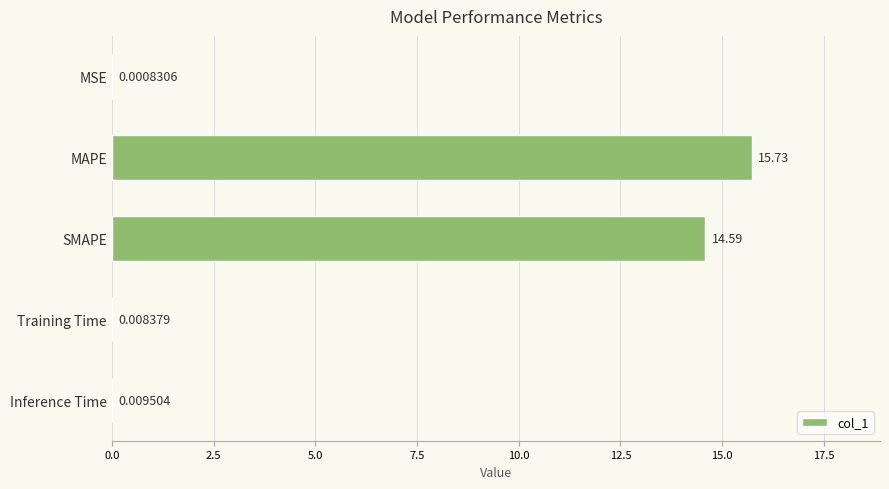

Which has a higher value, SMAPE or MAPE?

MAPE